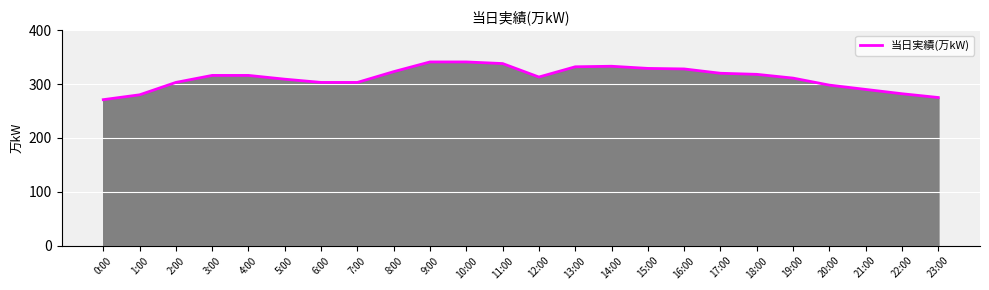

What is the difference between the values at 19:00 and 8:00?

12